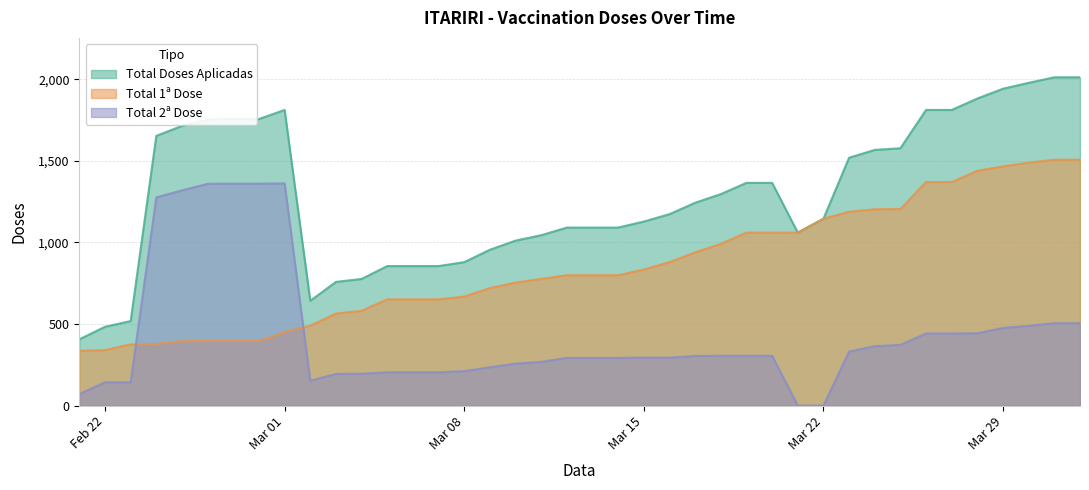

Which series has the widest spread of values?

Total Doses Aplicadas